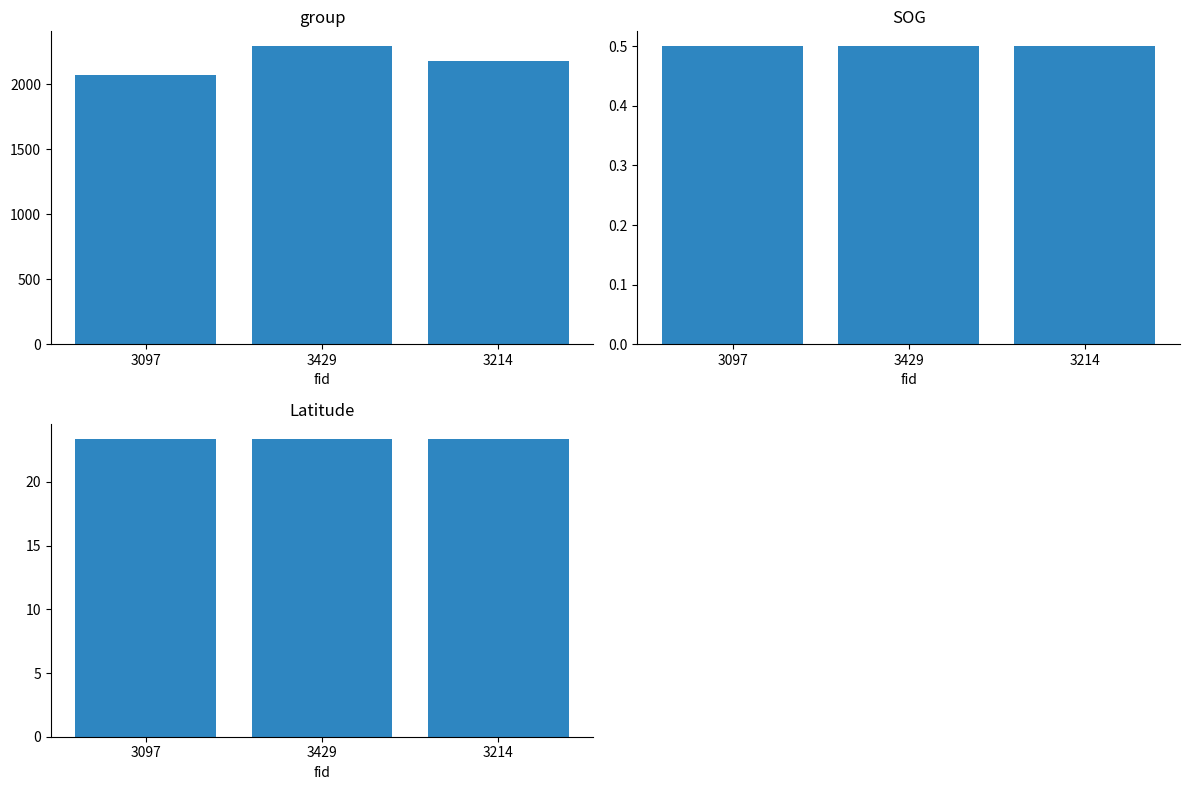

What value does the group series have at 3214?

2181.0